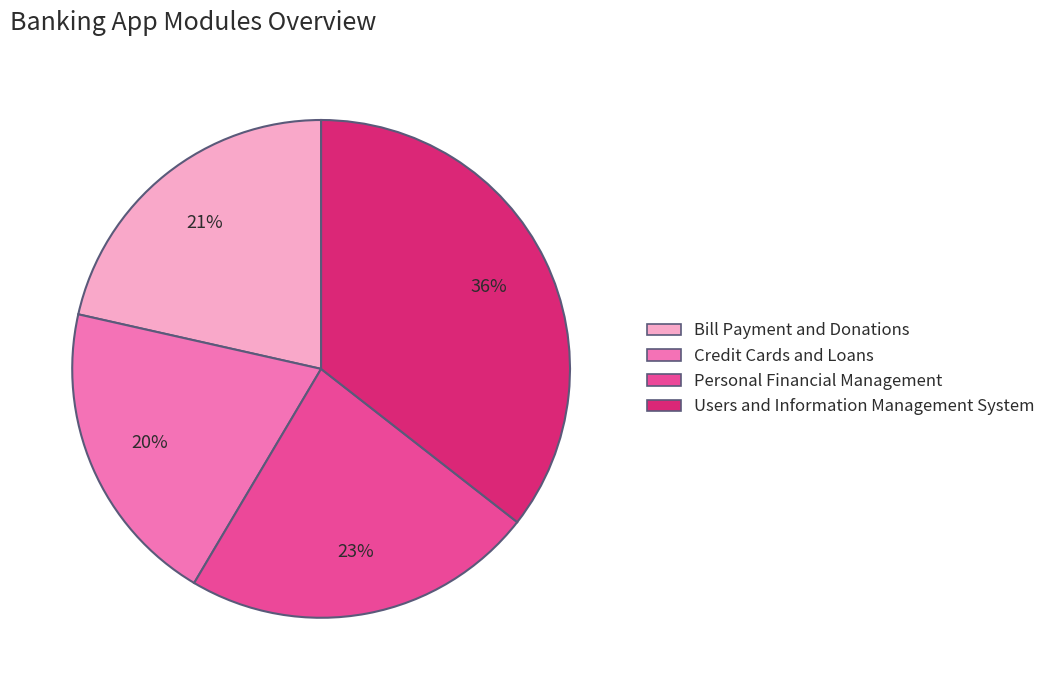

Is it true that Credit Cards and Loans is 12% of the pie?

False